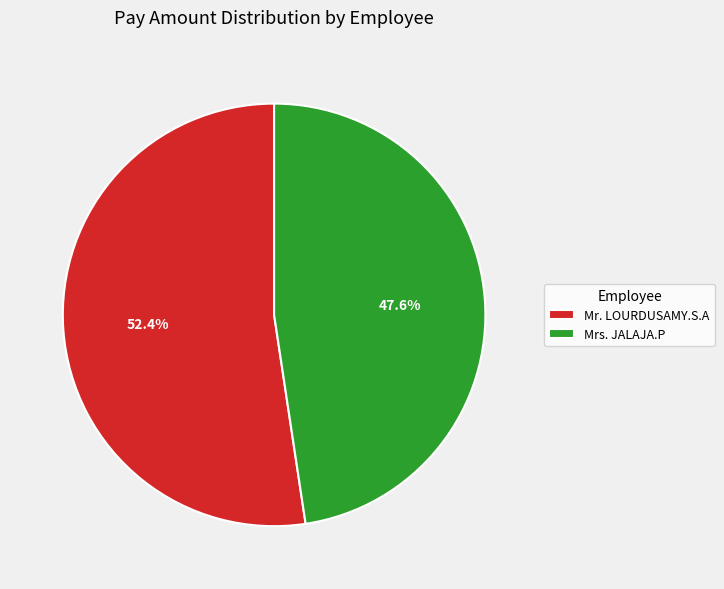

To the nearest percent, what is the difference between the largest and smallest slice percentages?

5%